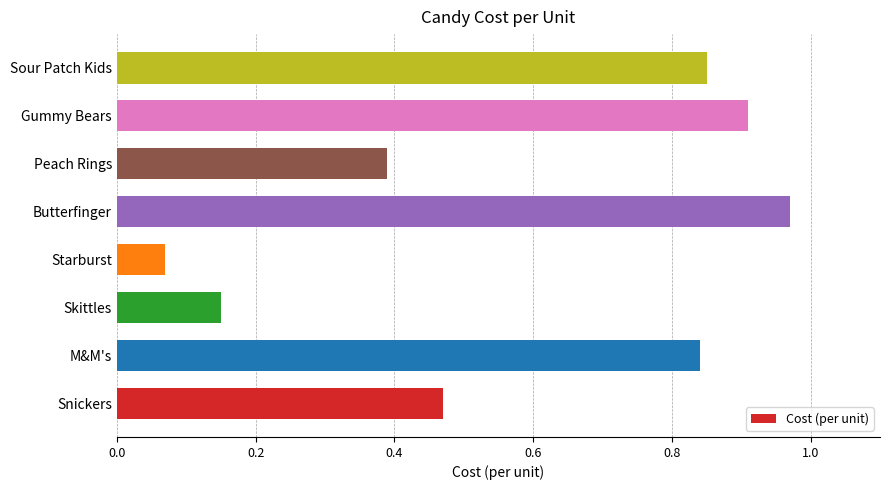

The value at Butterfinger is 0.3. True or false?

False